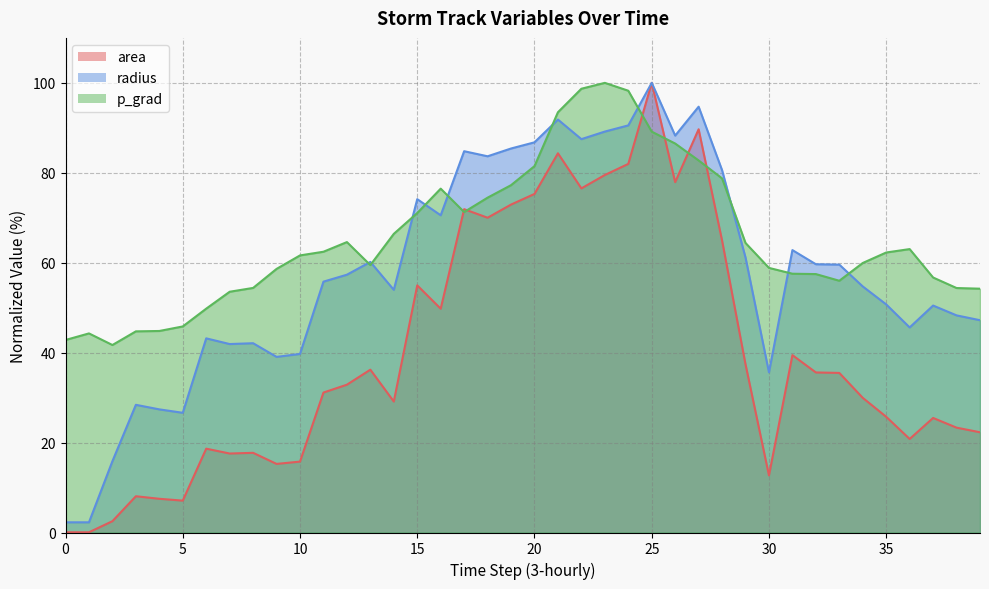

What is the difference between the second highest and minimum values in the p_grad series?

57.0